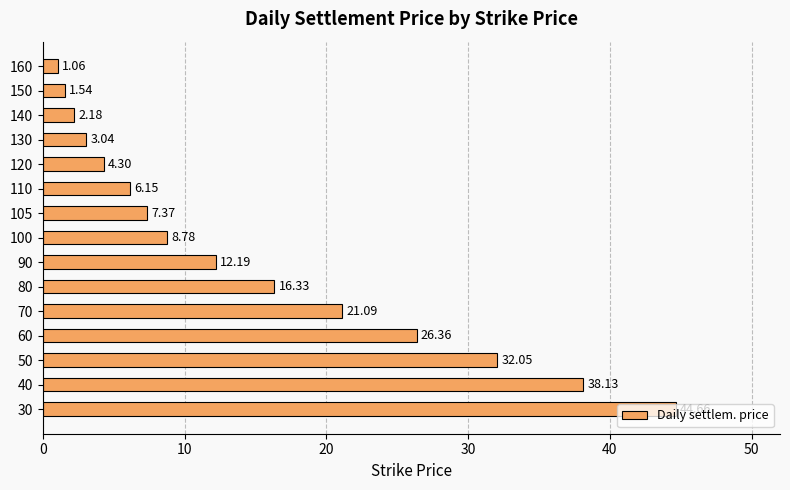

Rank the categories by value from lowest to highest.

160, 150, 140, 130, 120, 110, 105, 100, 90, 80, 70, 60, 50, 40, 30